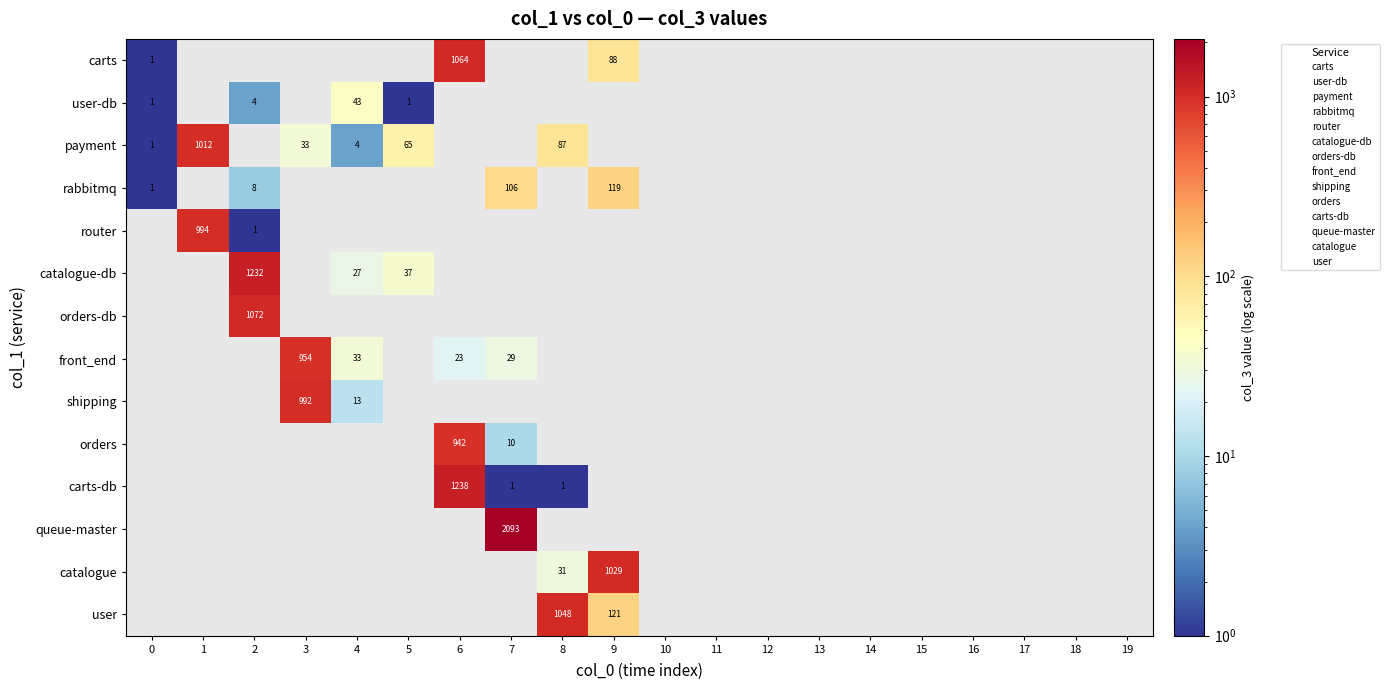

What is the difference between the maximum and minimum values in the rabbitmq series?

118.0